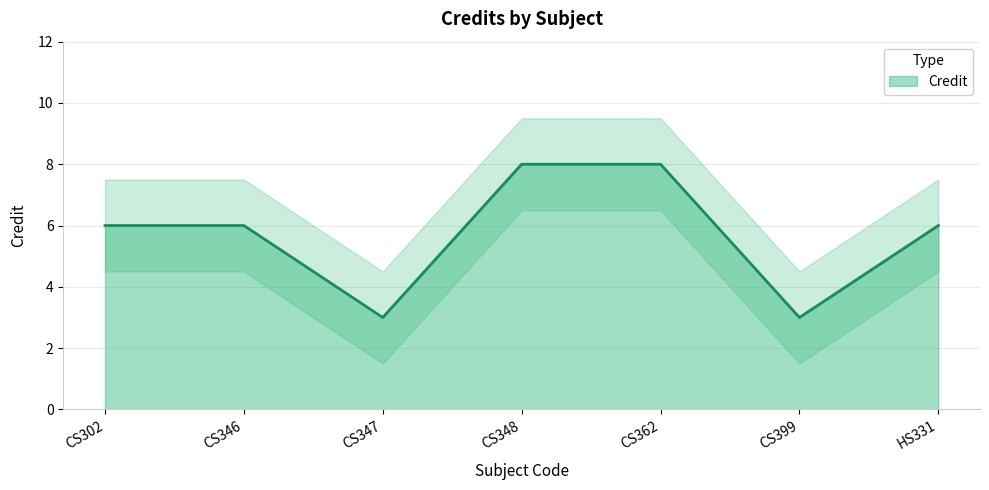

What is the difference between the maximum and minimum values?

5